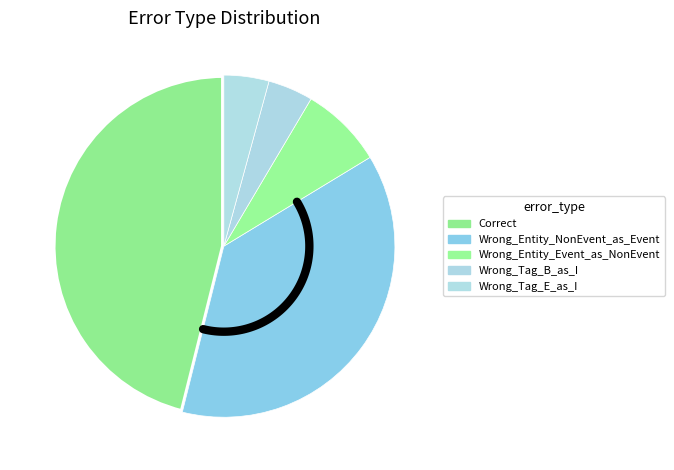

What is the largest slice in the pie chart?

Correct